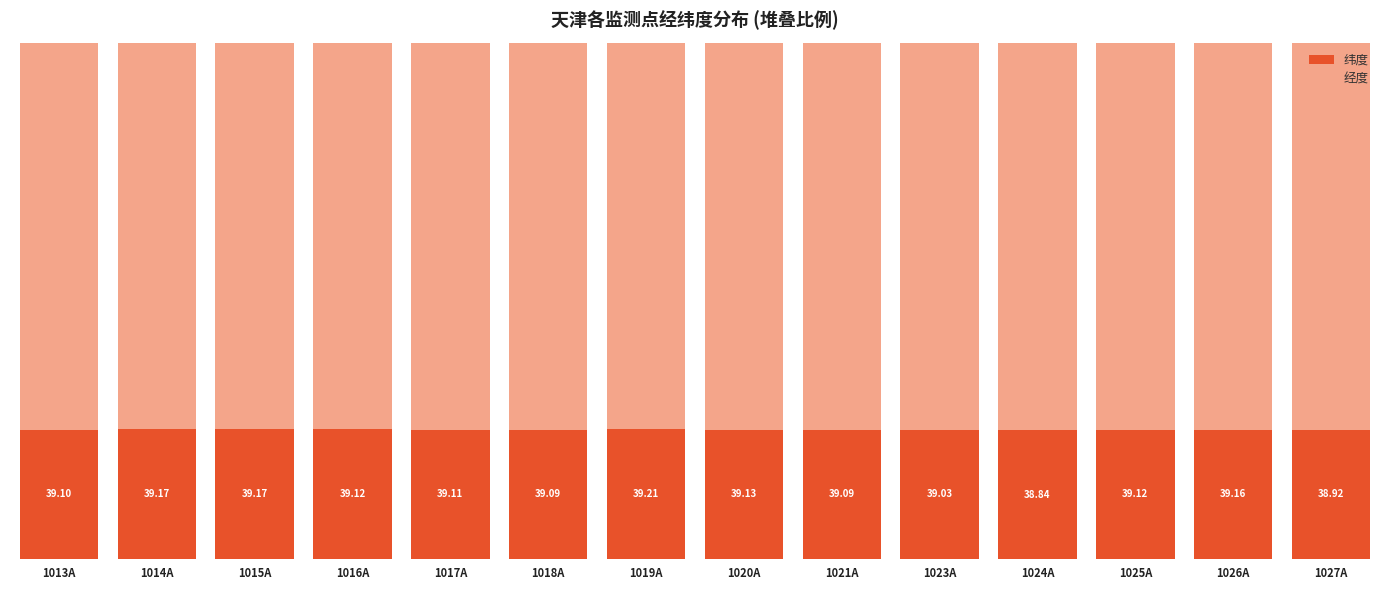

What are all the series names shown in the legend?

纬度, 经度